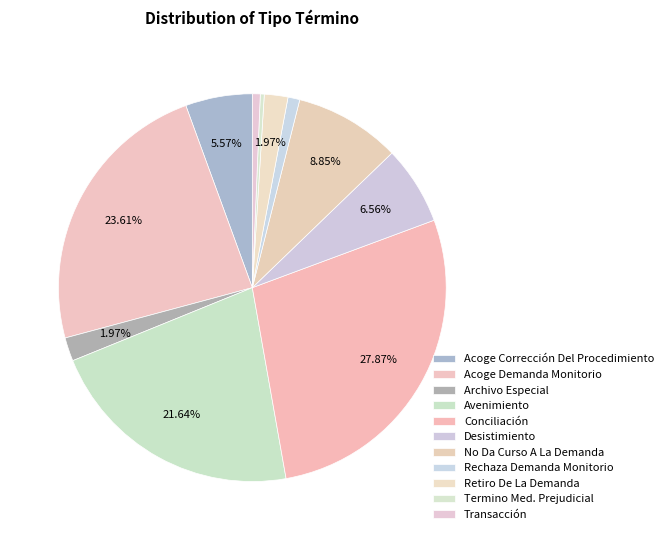

Is Desistimiento the majority of the pie?

No